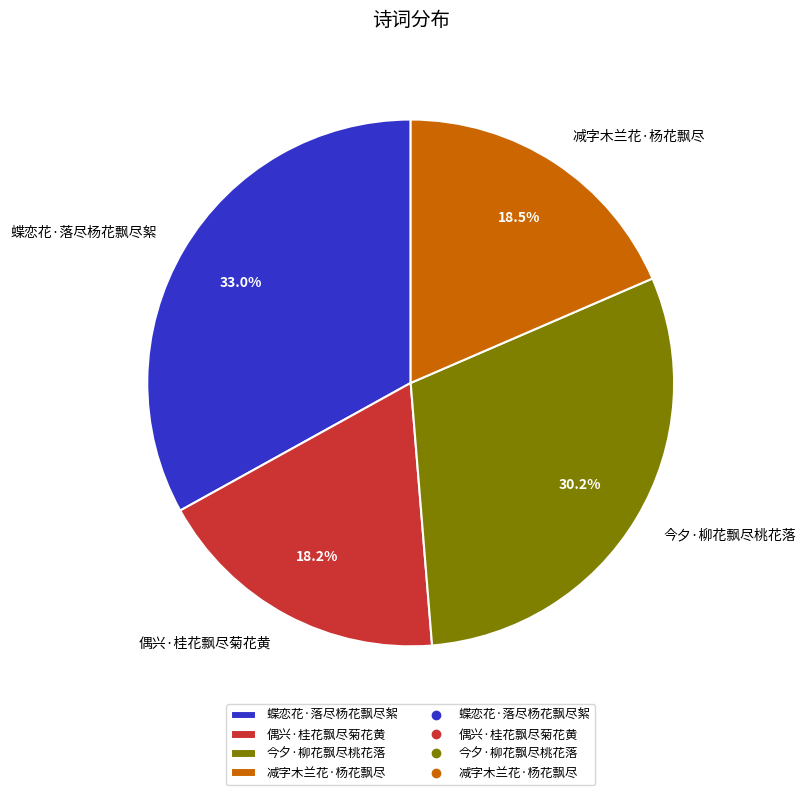

Approximately how many times larger is the value at 偶兴·桂花飘尽菊花黄 compared to 蝶恋花·落尽杨花飘尽絮?

0.6